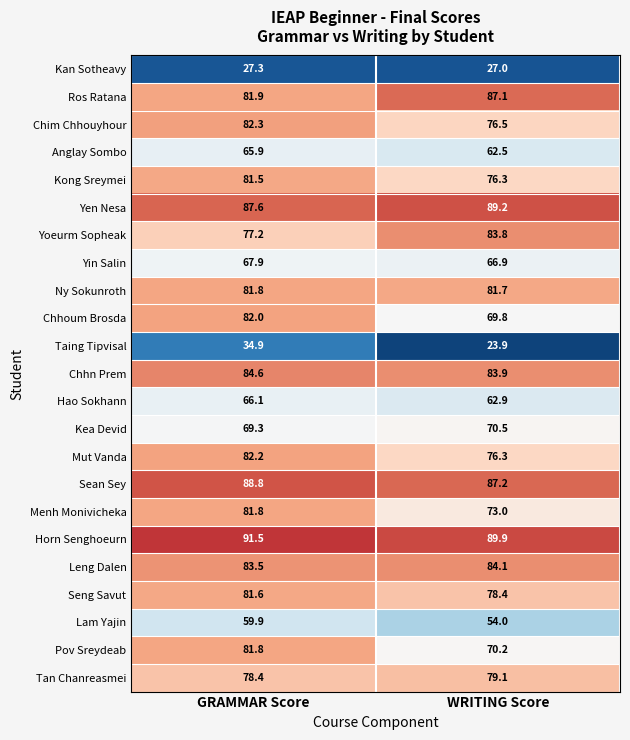

List the labels in order of Menh Monivicheka value, largest first.

GRAMMAR Score, WRITING Score